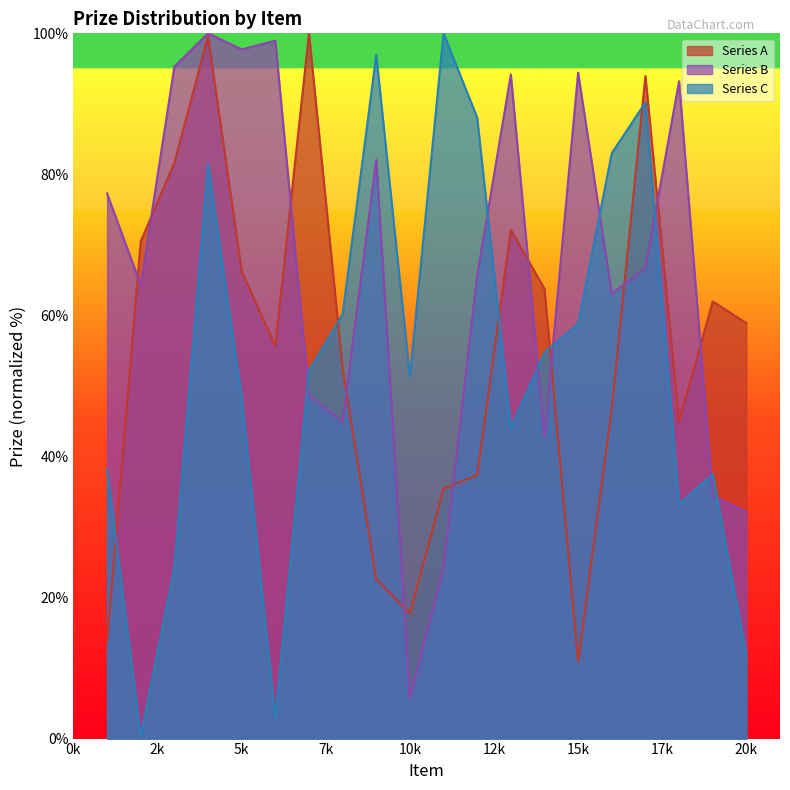

What is the value of the Series B point at the 11th from the left?

24.2